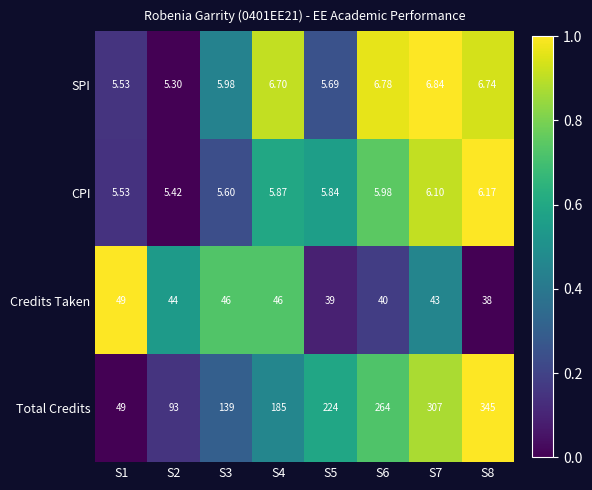

Rank the series at S2 from highest to lowest value.

Total Credits, Credits Taken, CPI, SPI